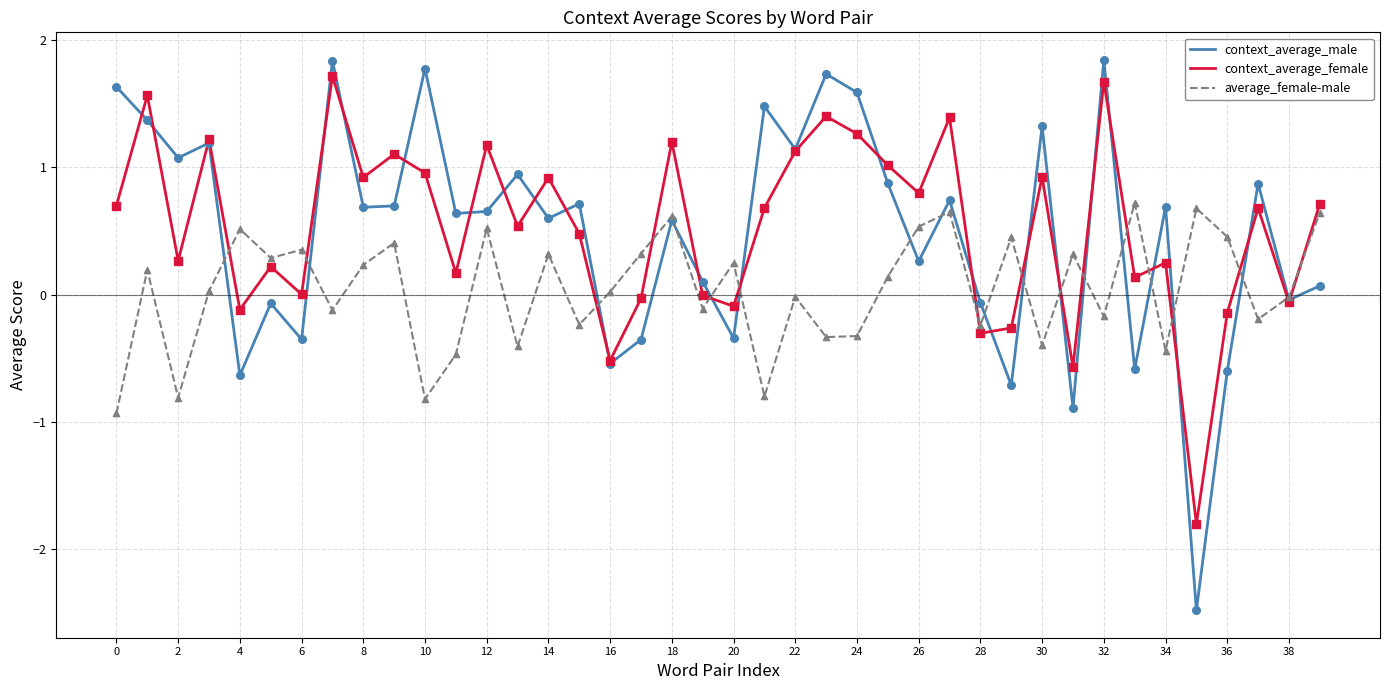

Which series has the widest spread of values?

context_average_male